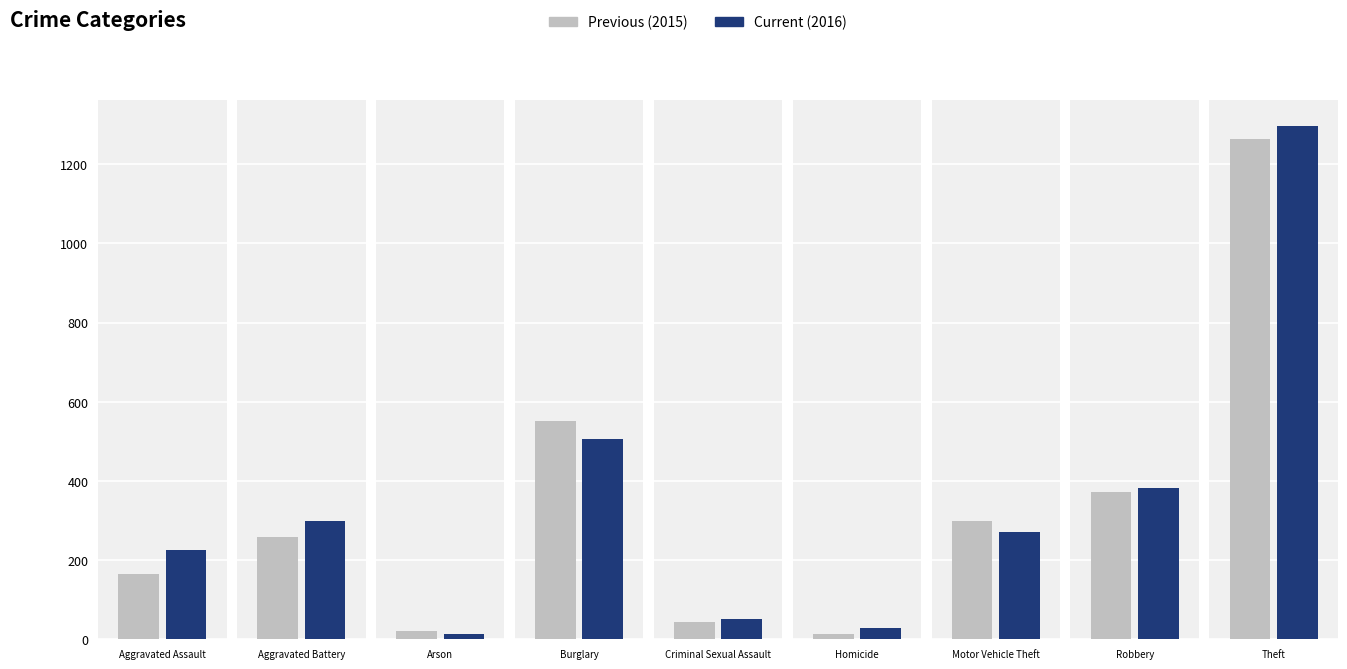

True or false: Previous has a value of 82 at Aggravated Assault.

False